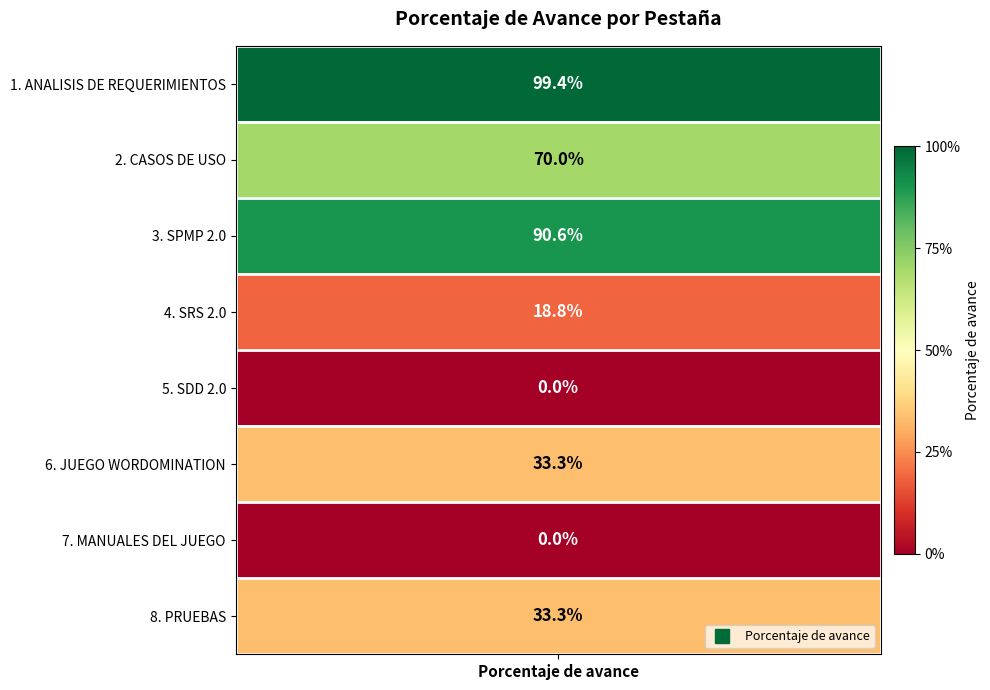

Reading right to left, what are all the values shown in this chart?

PRUEBAS=0.3	MANUALES DEL JUEGO=0.0	JUEGO WORDOMINATION=0.3	SDD 2.0=0.0	SRS 2.0=0.2	SPMP 2.0=0.9	CASOS DE USO=0.7	ANALISIS DE REQUERIMIENTOS=1.0